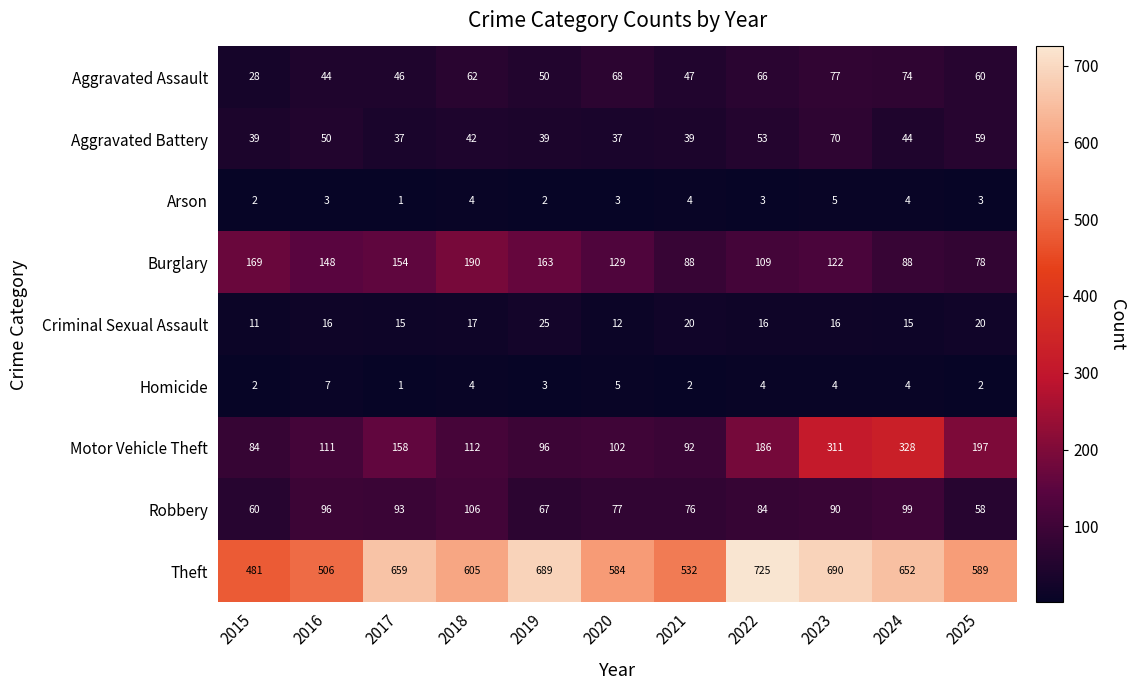

At which category is the sum across all series the highest?

2023